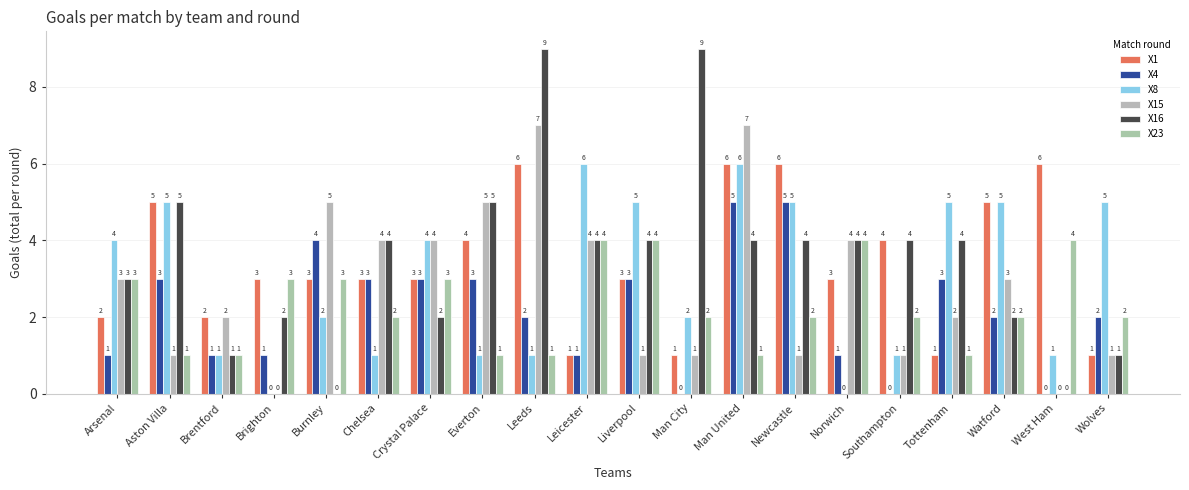

Which category has the highest value in the X23 series?

Leicester